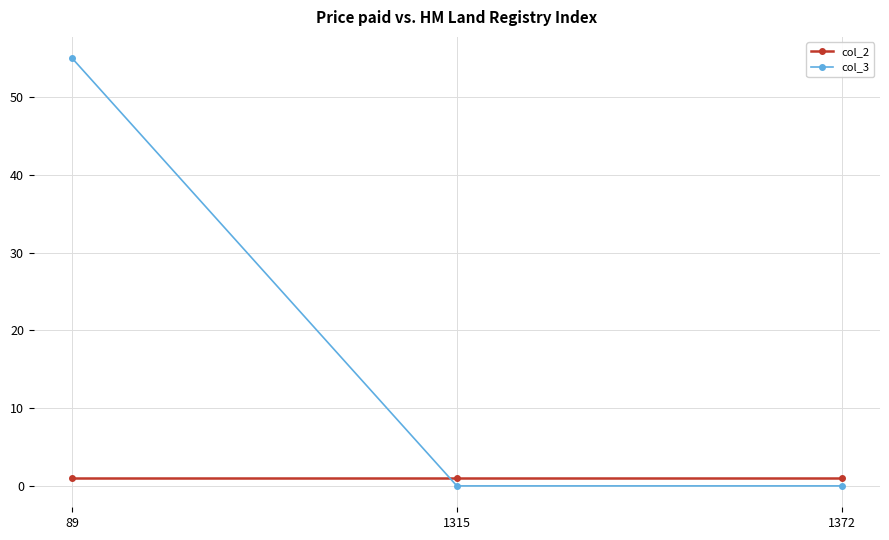

Reading left to right, transcribe all the data shown in this chart.

col_2: 1	1	1
col_3: 55	0	0